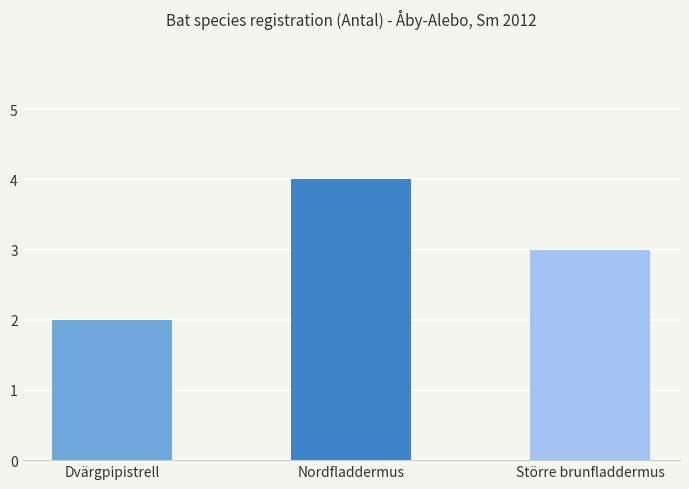

Is it true that the value at Nordfladdermus is 3?

False